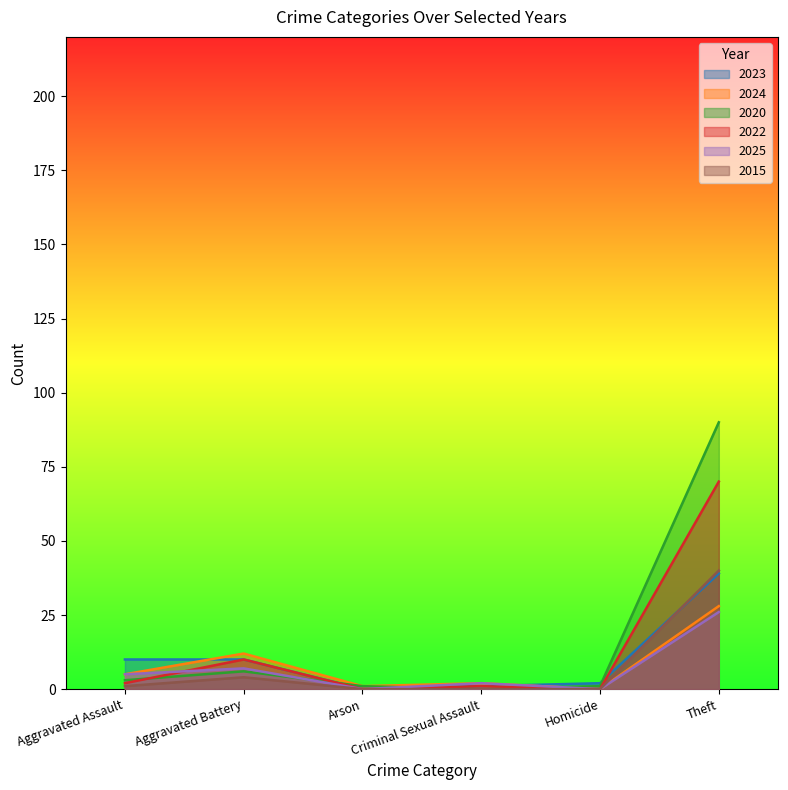

Does the chart have visible grid lines?

No